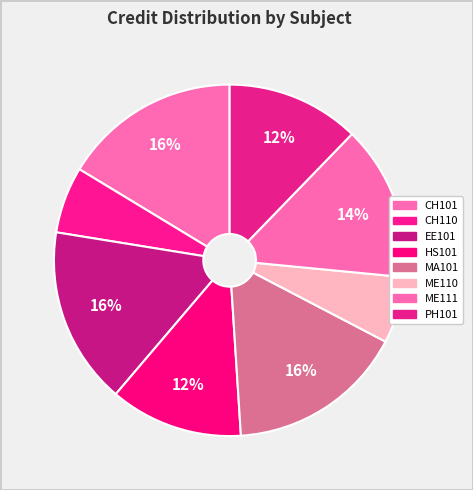

Rank the categories by value from highest to lowest.

CH101, EE101, MA101, ME111, HS101, PH101, CH110, ME110